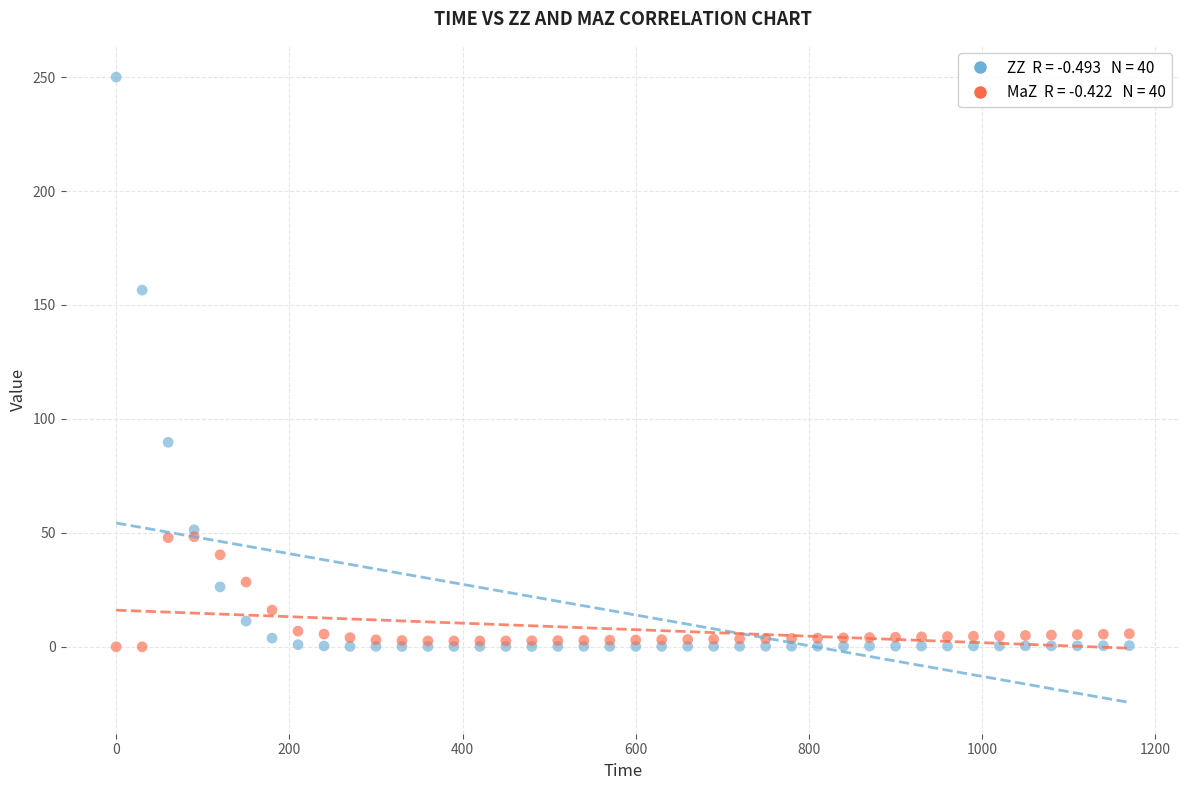

Across all series, what Y value is closest to 125?

156.5